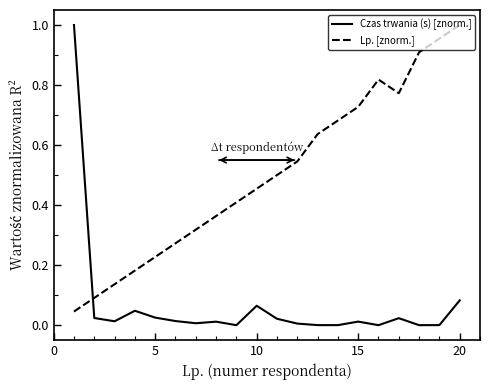

Which series has the largest total across all categories?

Lp. [znorm.]